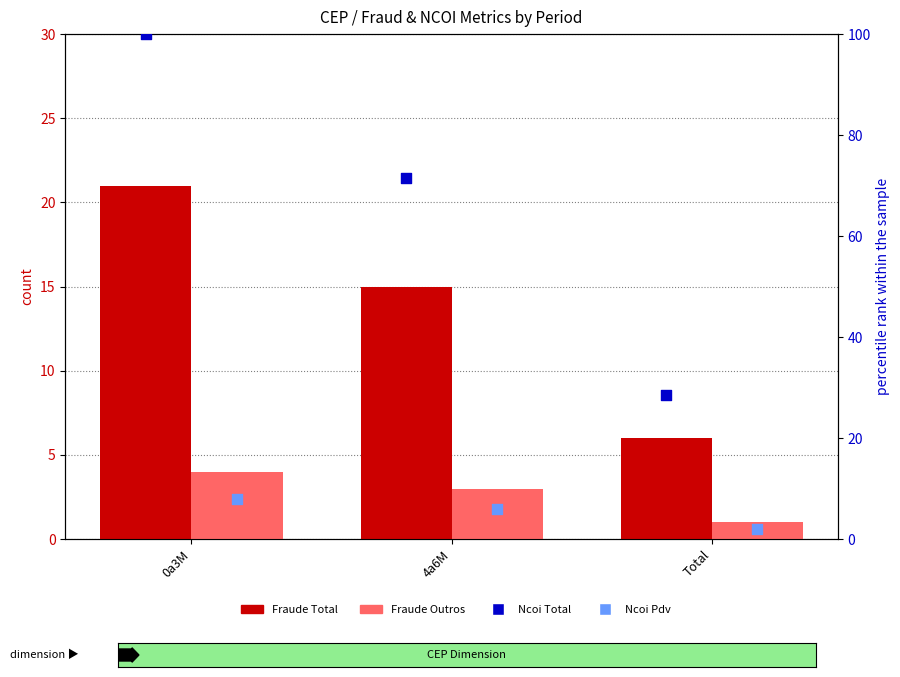

Which series has the largest Y range (max minus min)?

Ncoi Total (scaled)